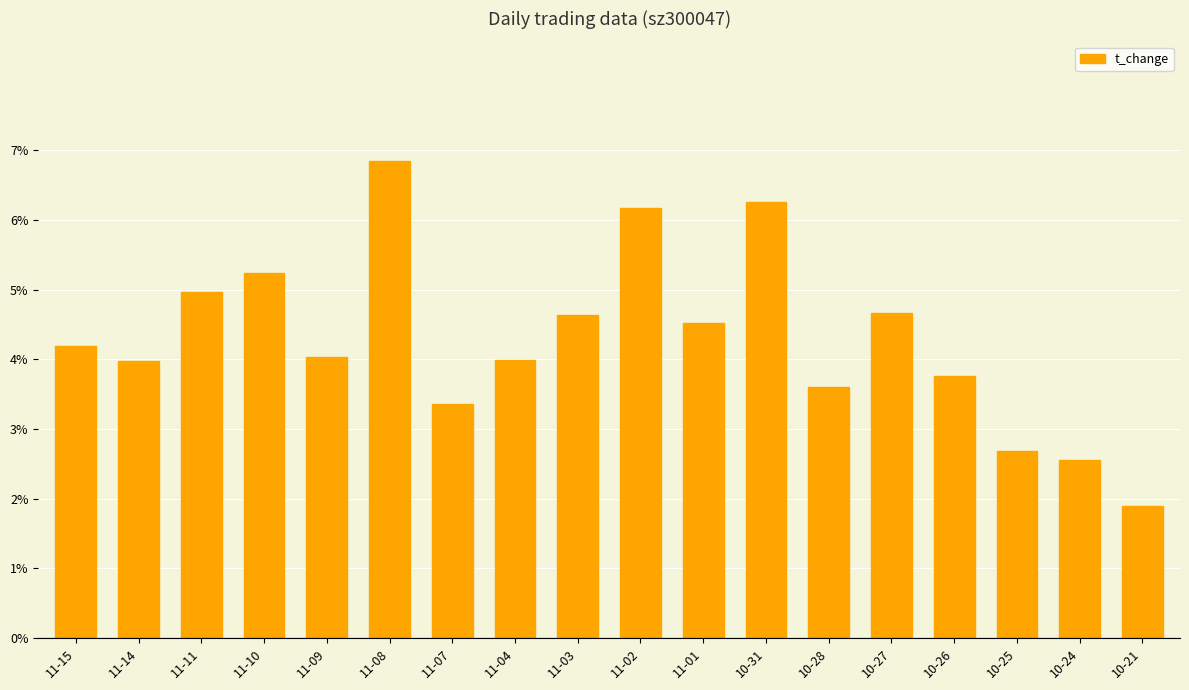

What is the value of the 10th bar from the left?

6.2